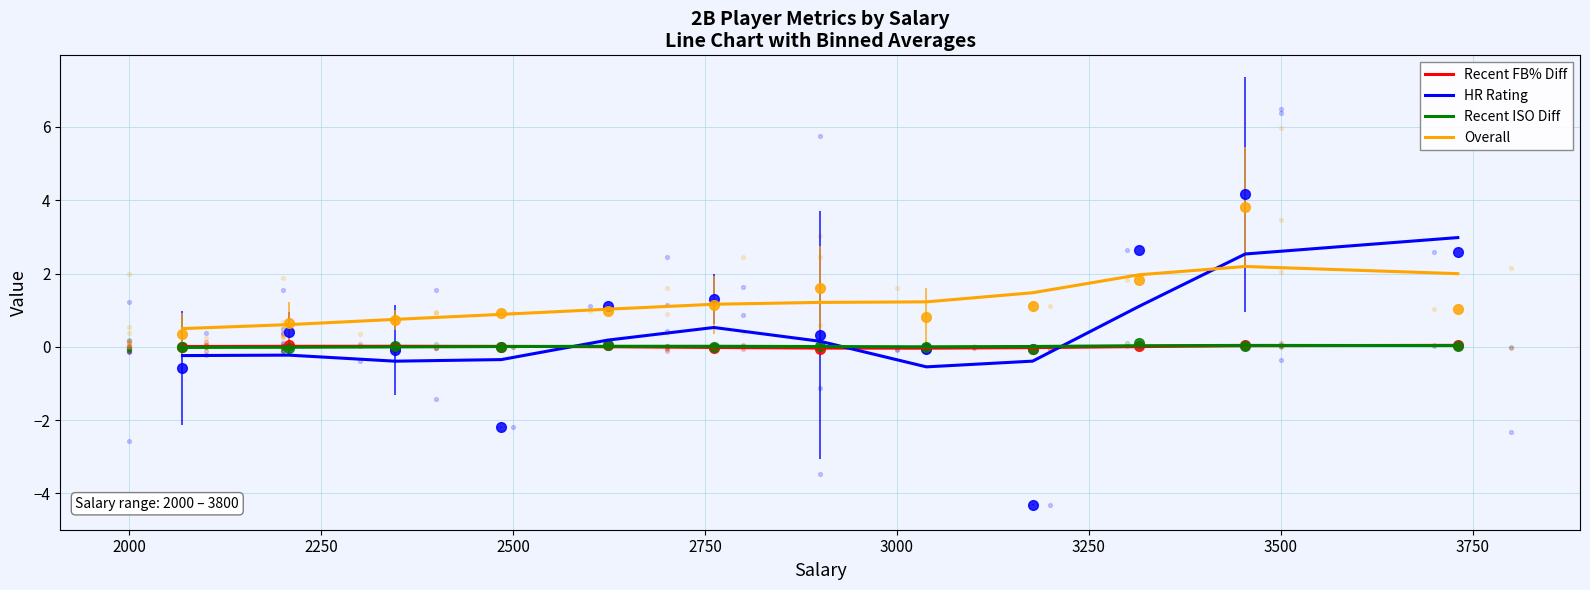

What is the total value across all series at 2500?

0.6